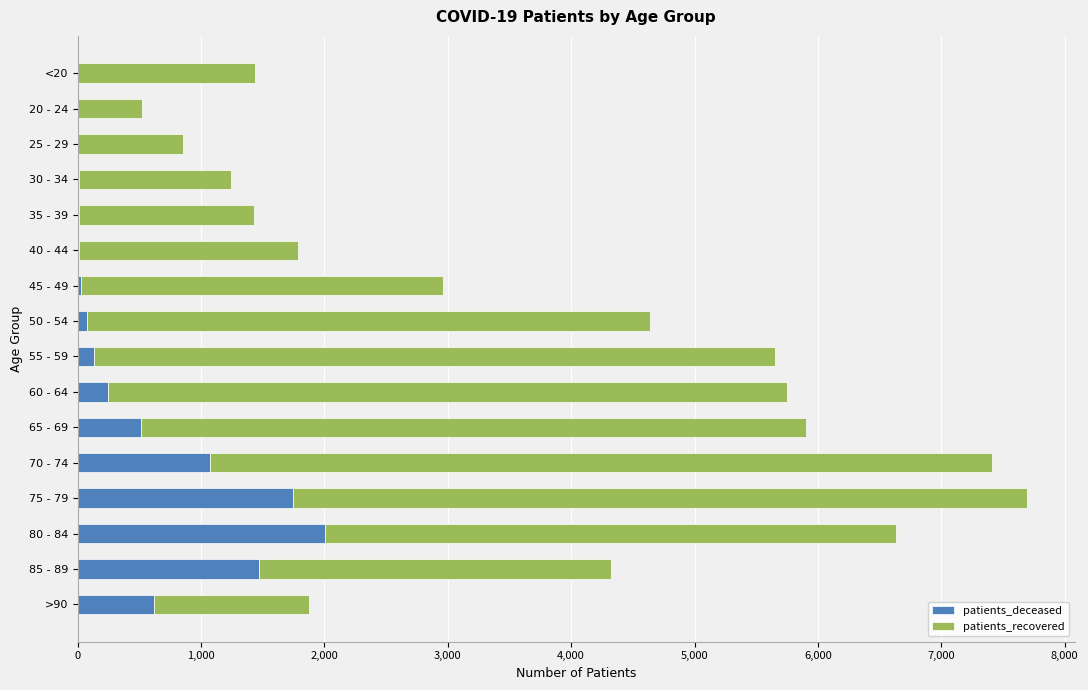

What is the sum of all patients_deceased values?

7947